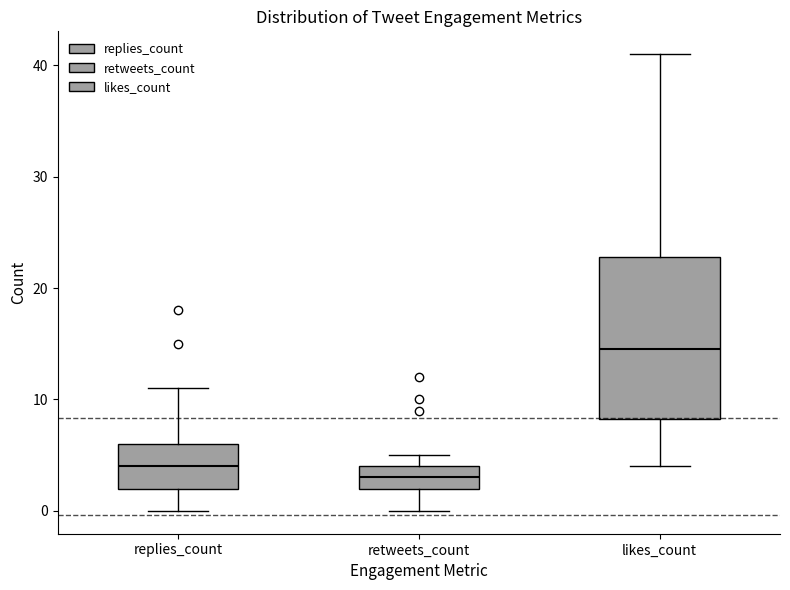

Where is the lower edge of the box for likes_count on the y-axis? The values are not printed on the chart, so give them approximately, as read against the axis.

8